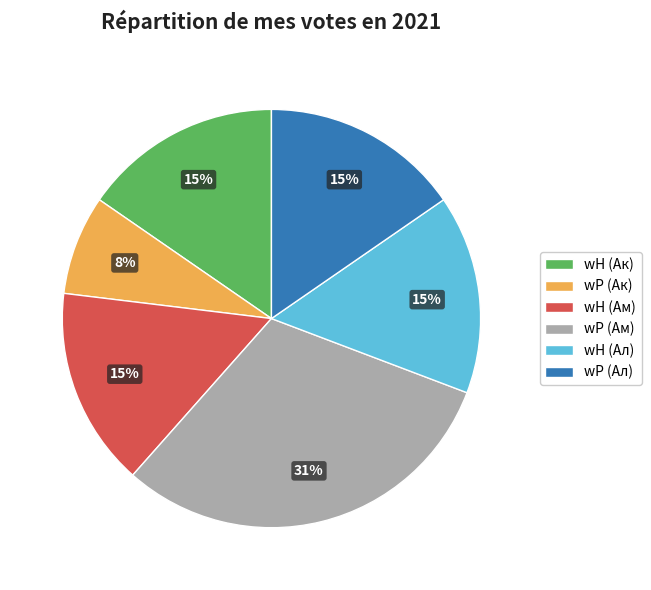

How many segments does this pie chart have?

6